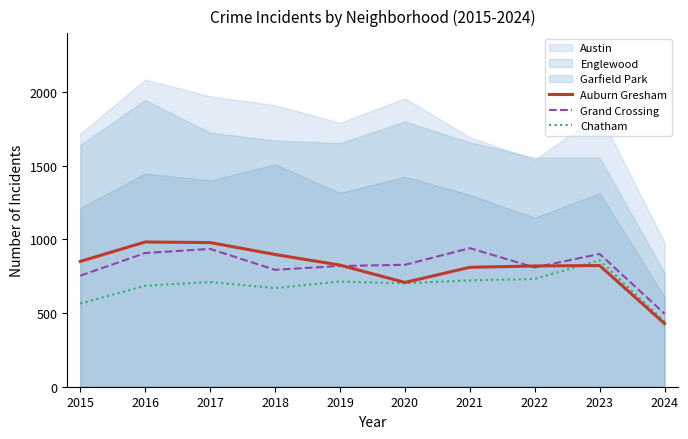

The Auburn Gresham series shows 364 at 2022. True or false?

False